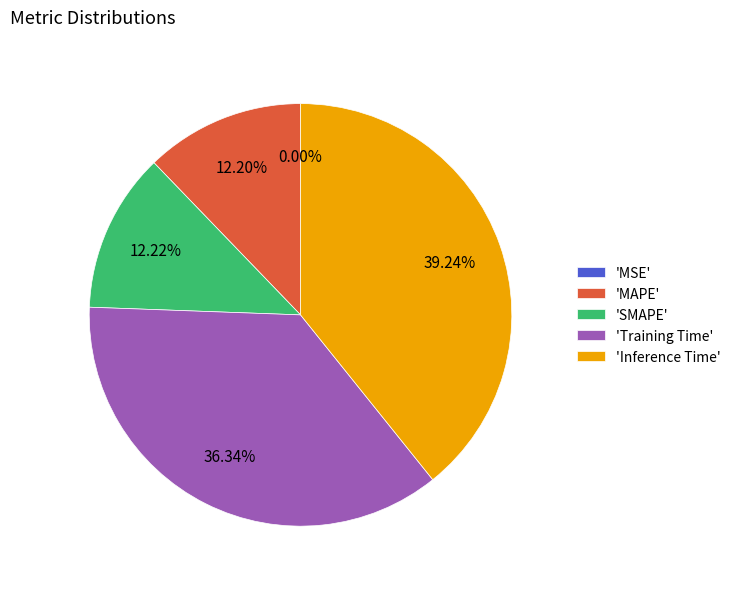

Which slice is the largest?

'Inference Time'